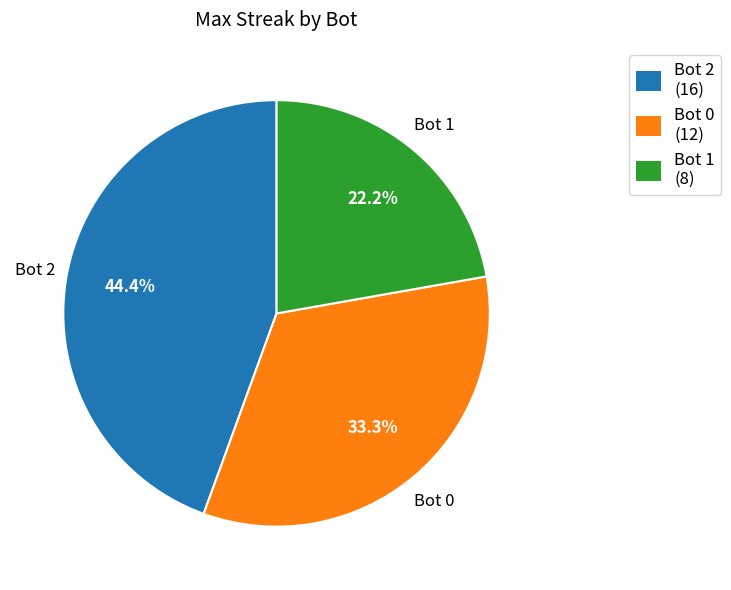

What percentage is NOT represented by Bot 2 (16)?

55.6%